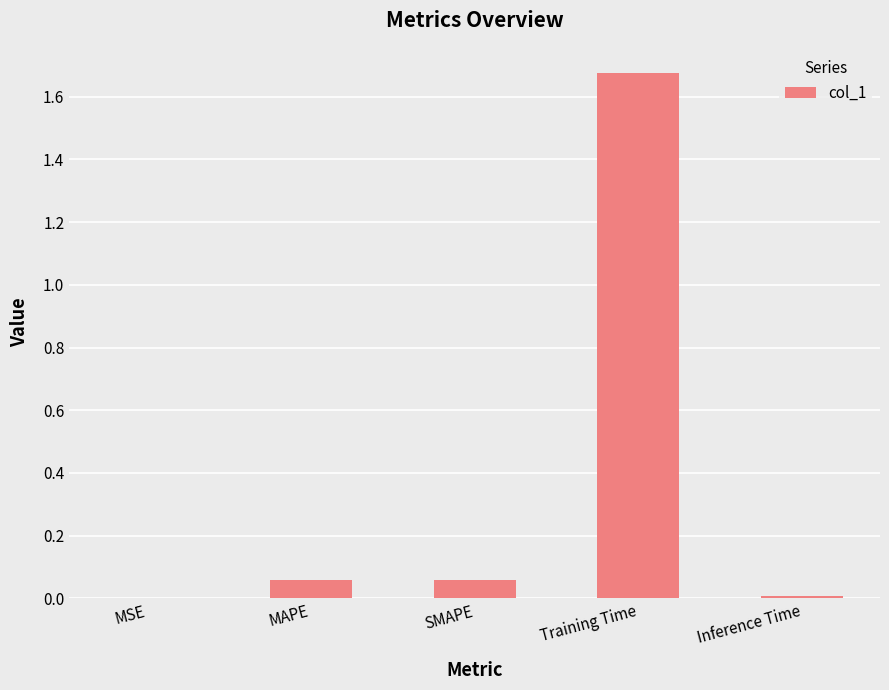

What is the average value?

0.4